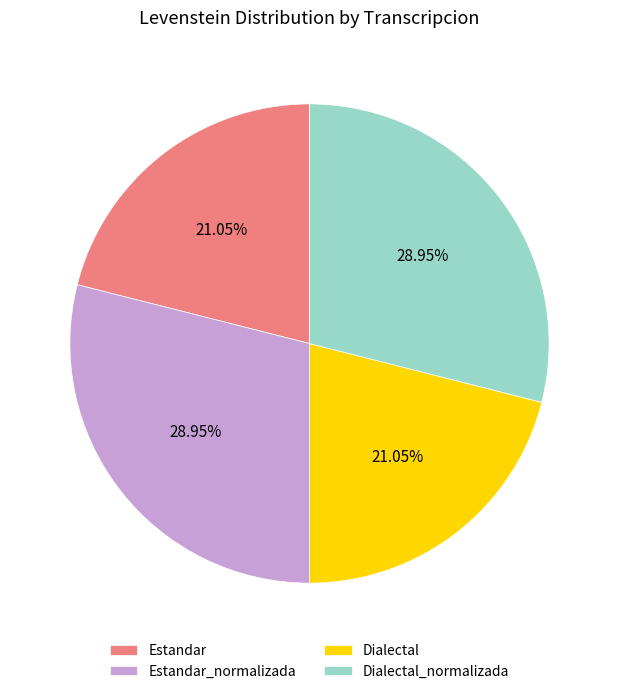

Count the number of slices in the pie.

4